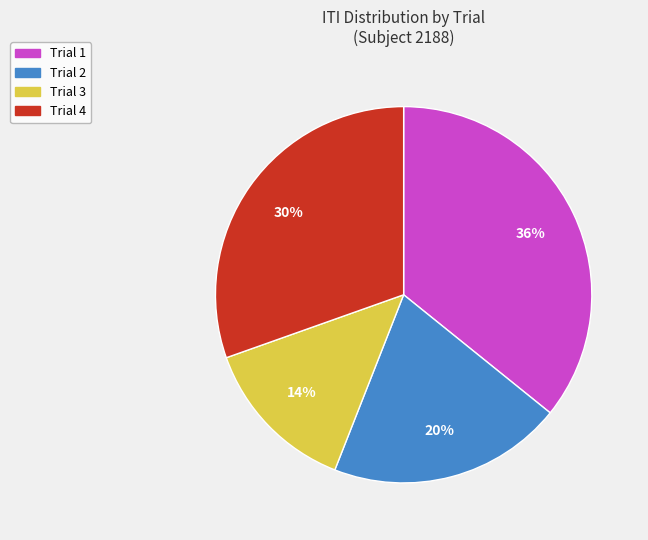

Does any single category account for the majority?

No